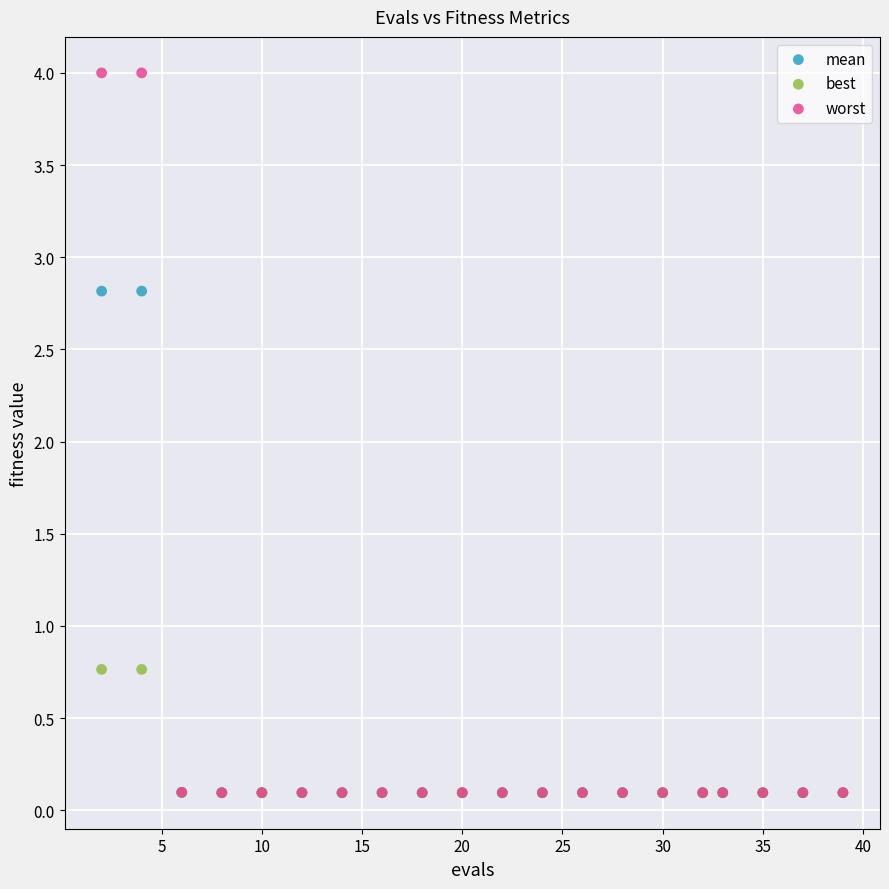

What are all the series names shown in the legend?

mean, best, worst